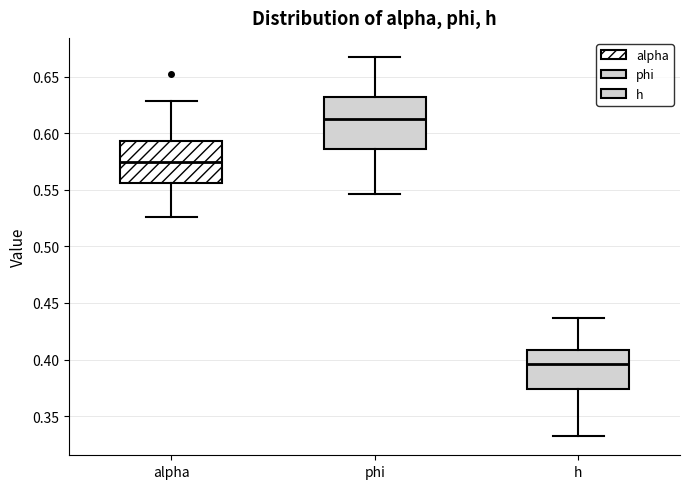

Reading left to right, read every box against the y-axis: the position of its median line, the range the box covers, and the ends of its whiskers. The values are not printed on the chart, so give them approximately, as read against the axis.

alpha: median 0.575, box 0.555 to 0.595, whiskers 0.525 to 0.630
phi: median 0.610, box 0.585 to 0.630, whiskers 0.545 to 0.665
h: median 0.395, box 0.375 to 0.410, whiskers 0.330 to 0.435